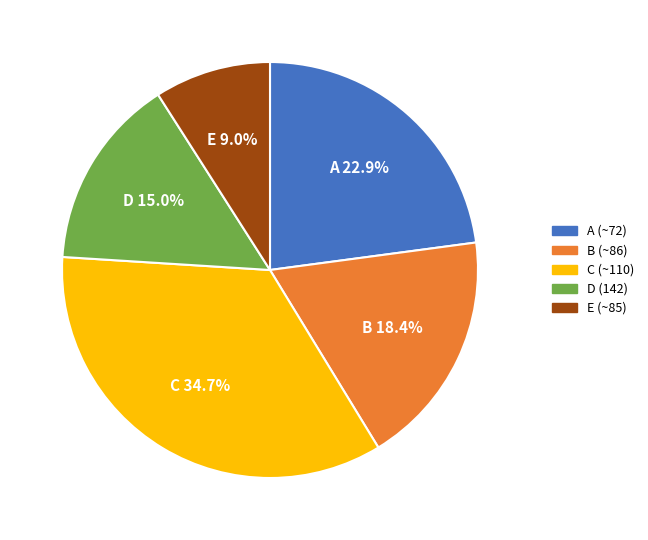

Is there a majority slice in this chart?

No